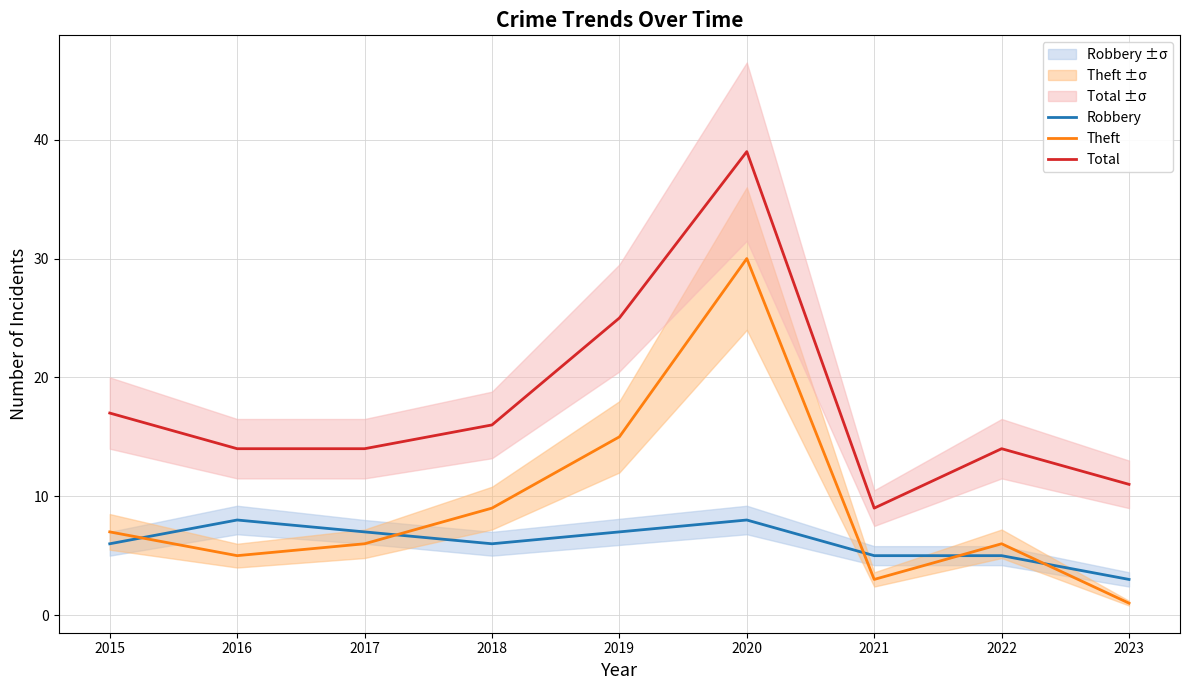

Does the chart have visible grid lines?

Yes